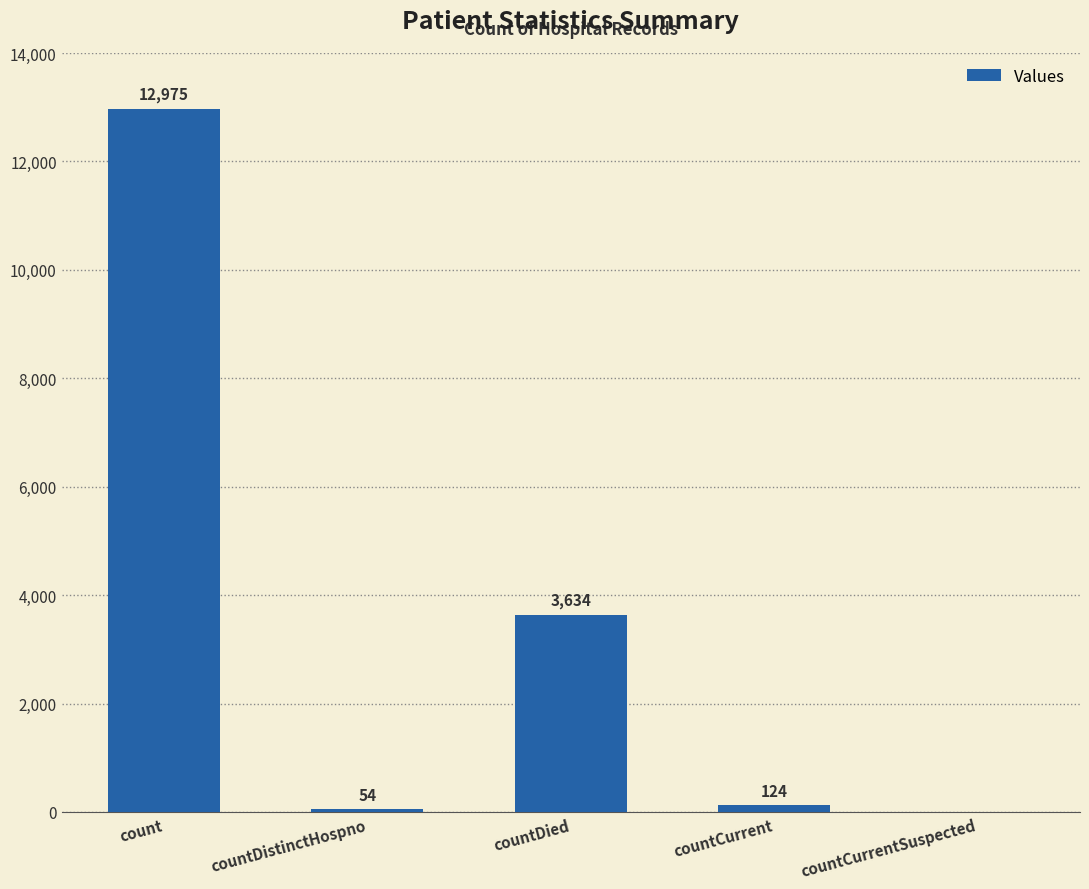

Reading left to right, extract all data points from this chart.

12975	54	3634	124	0